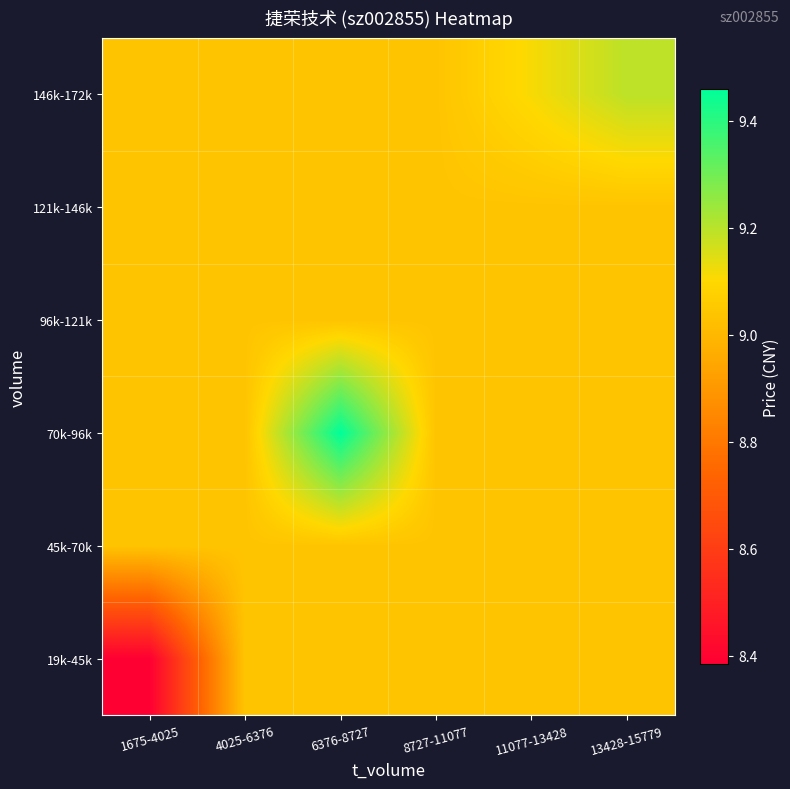

What is the spread (max minus min) of values at 11077-13428?

0.1